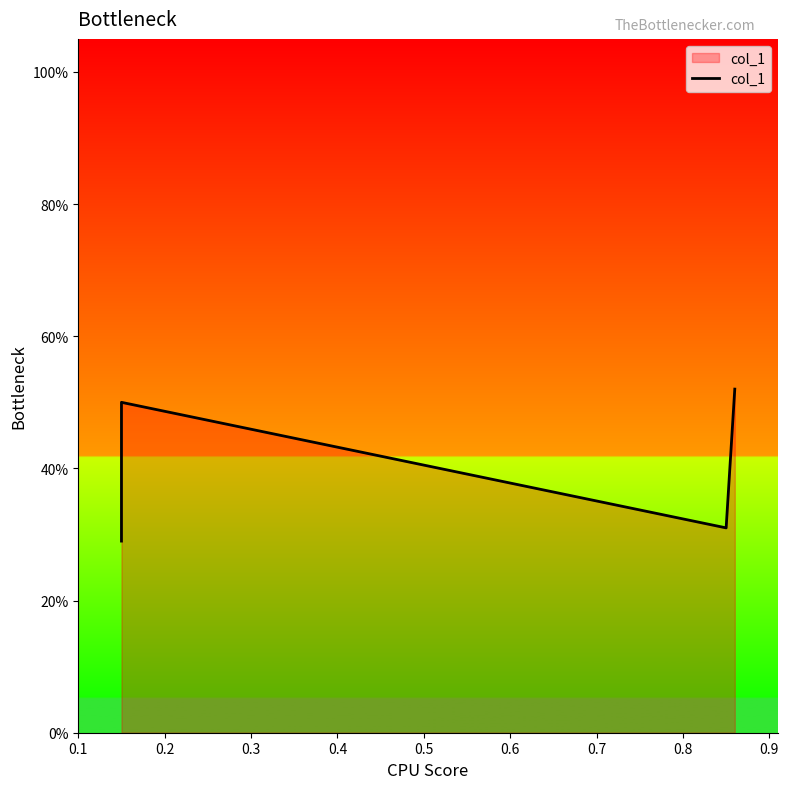

True or false: the data shows 0.7 at 0.2.

False